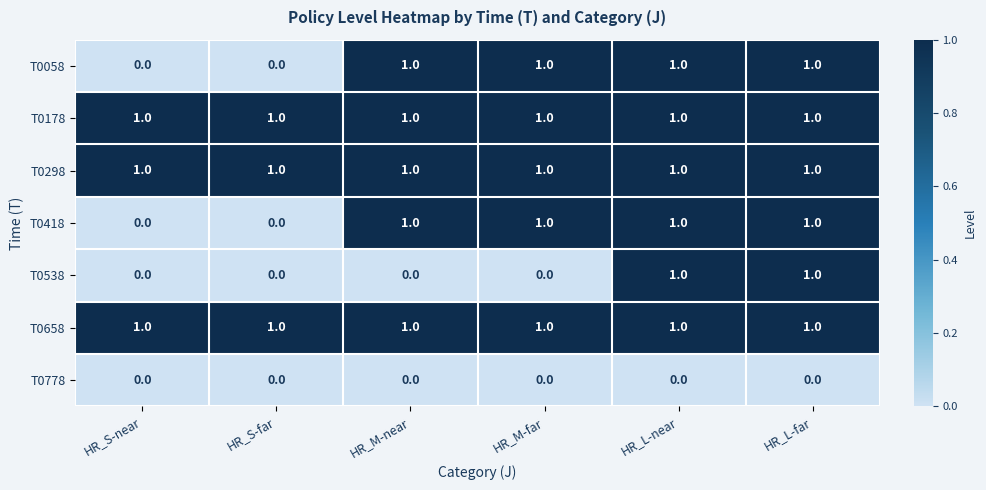

How many T0538 values are between 0 and 1?

6